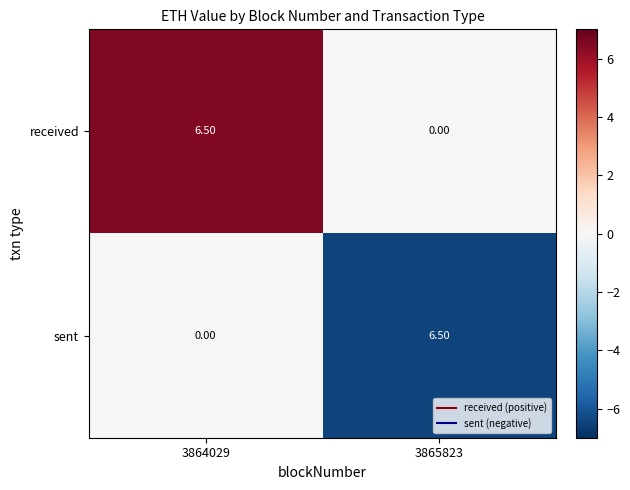

What is the difference between the sent values at 3865823 and 3864029?

6.5